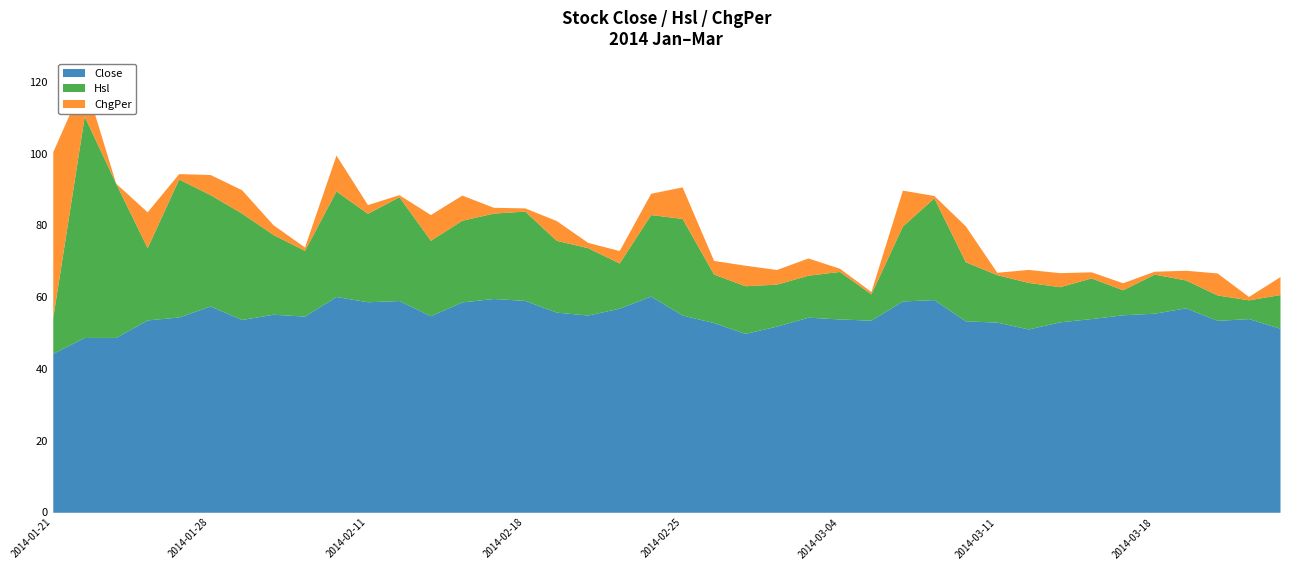

How many intersections are there between ChgPer and Close?

1